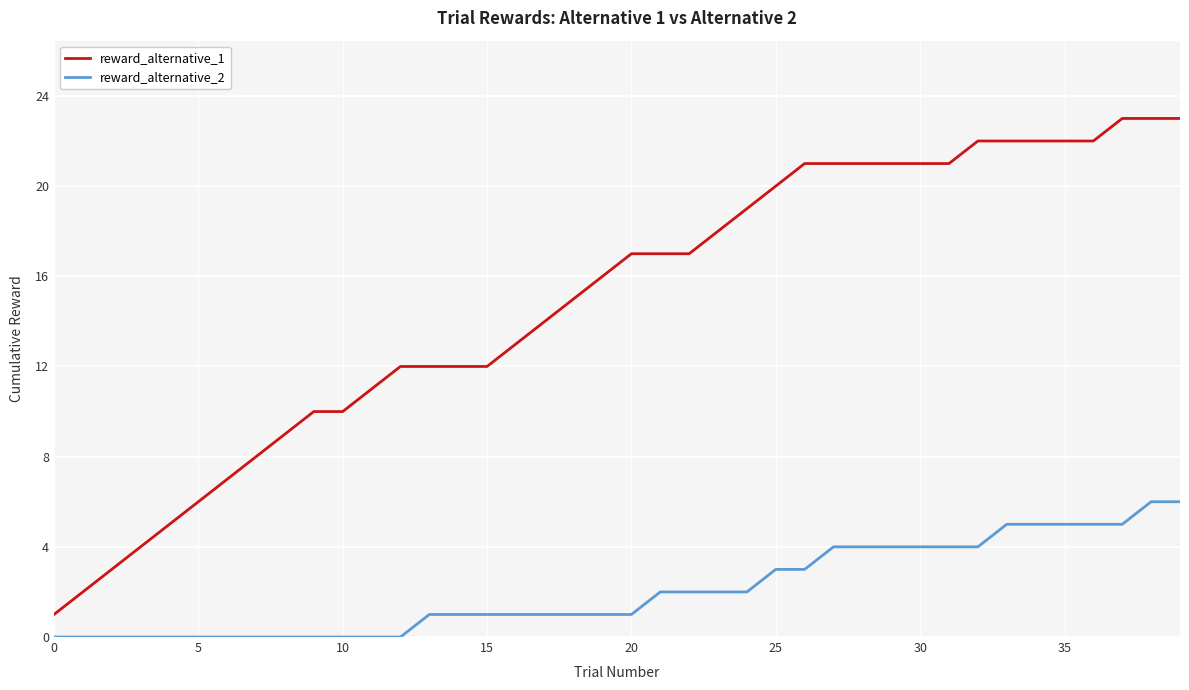

Which series has the largest total across all categories?

reward_alternative_1